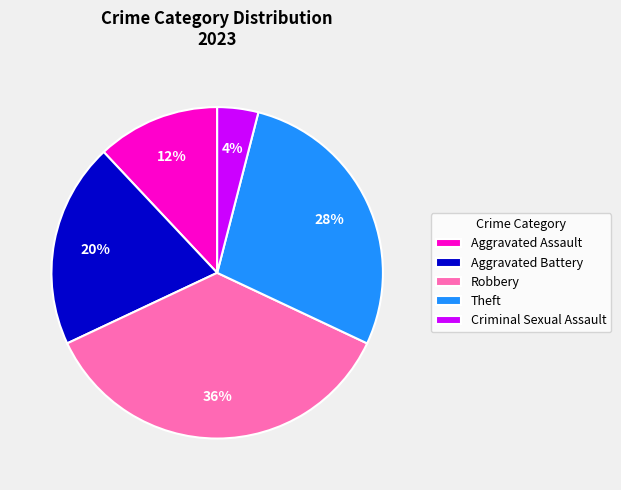

How many slices are in this pie chart?

5